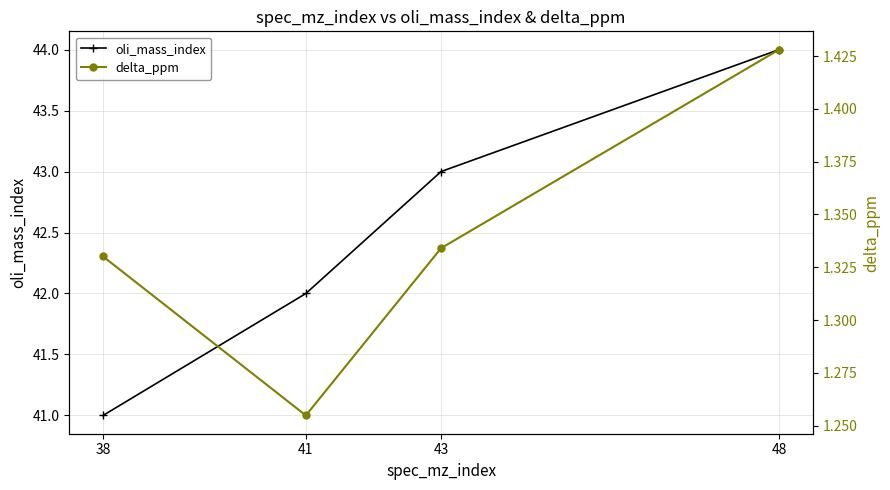

At which category is the sum across all series the highest?

48